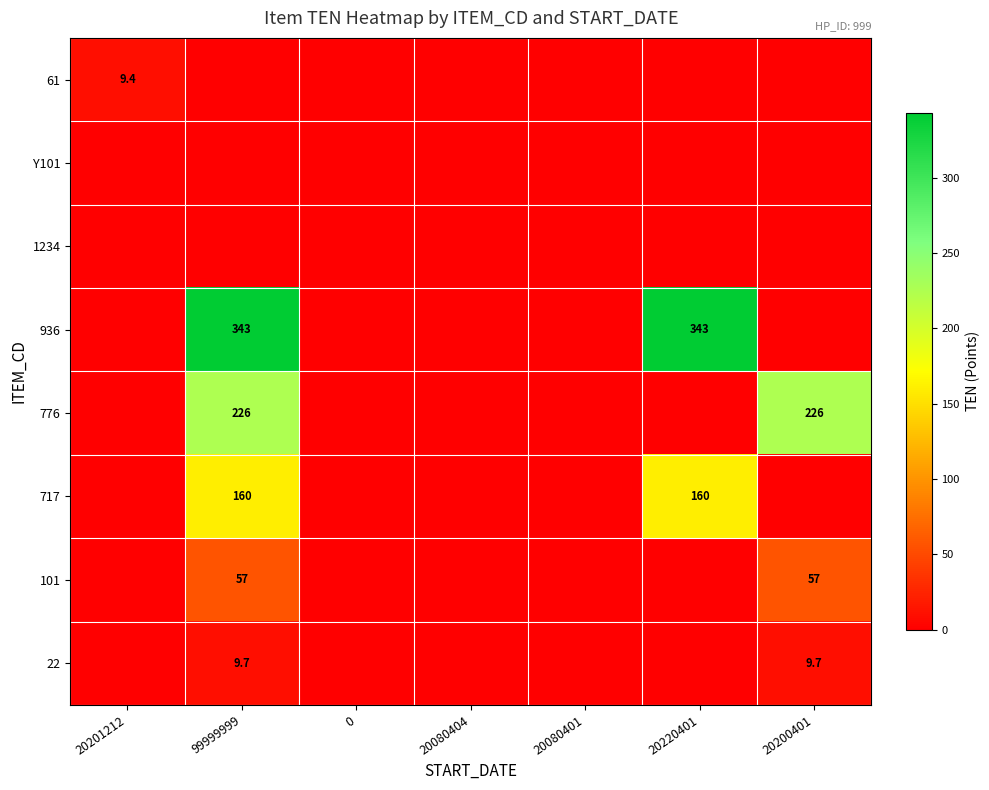

Is it true that 776 equals 226.0 at 99999999?

True